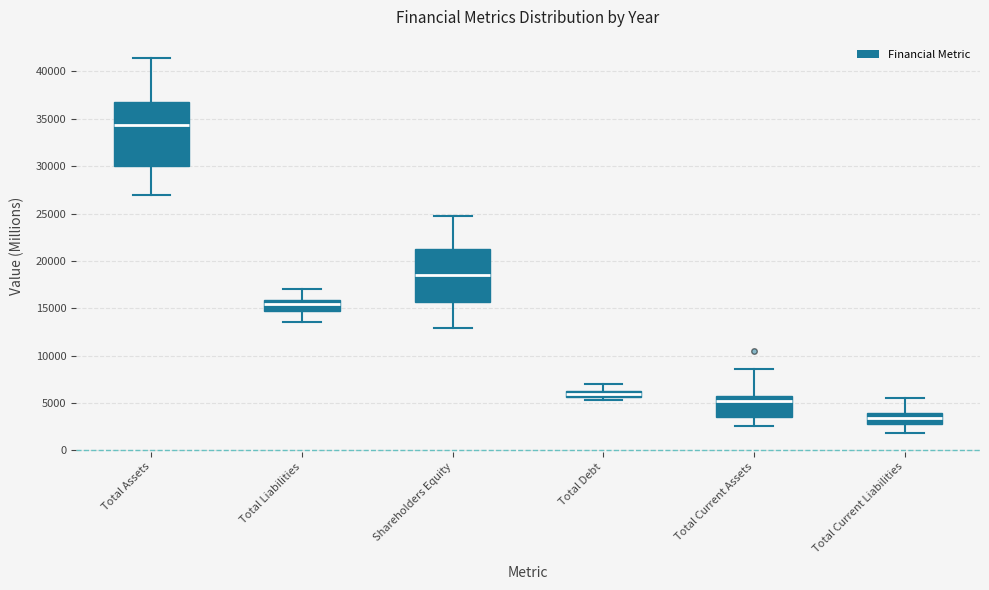

Where does the upper whisker of the box for Shareholders Equity end on the y-axis? The values are not printed on the chart, so give them approximately, as read against the axis.

25000